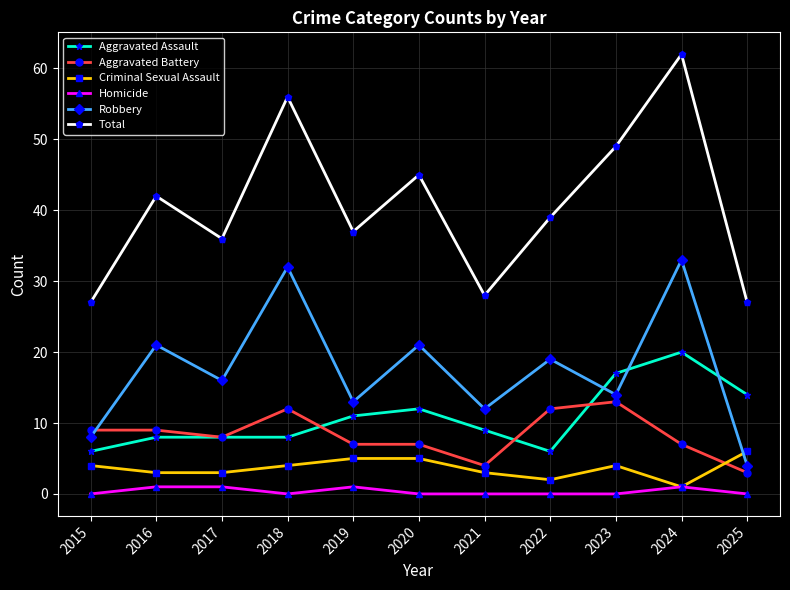

How many lines are shown in the chart?

6